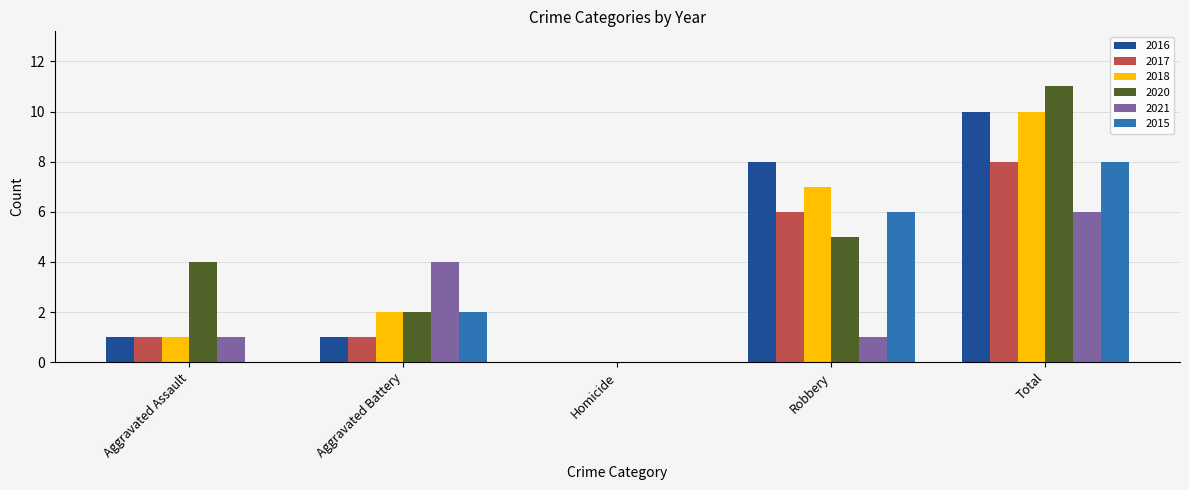

What is the greatest value displayed?

11